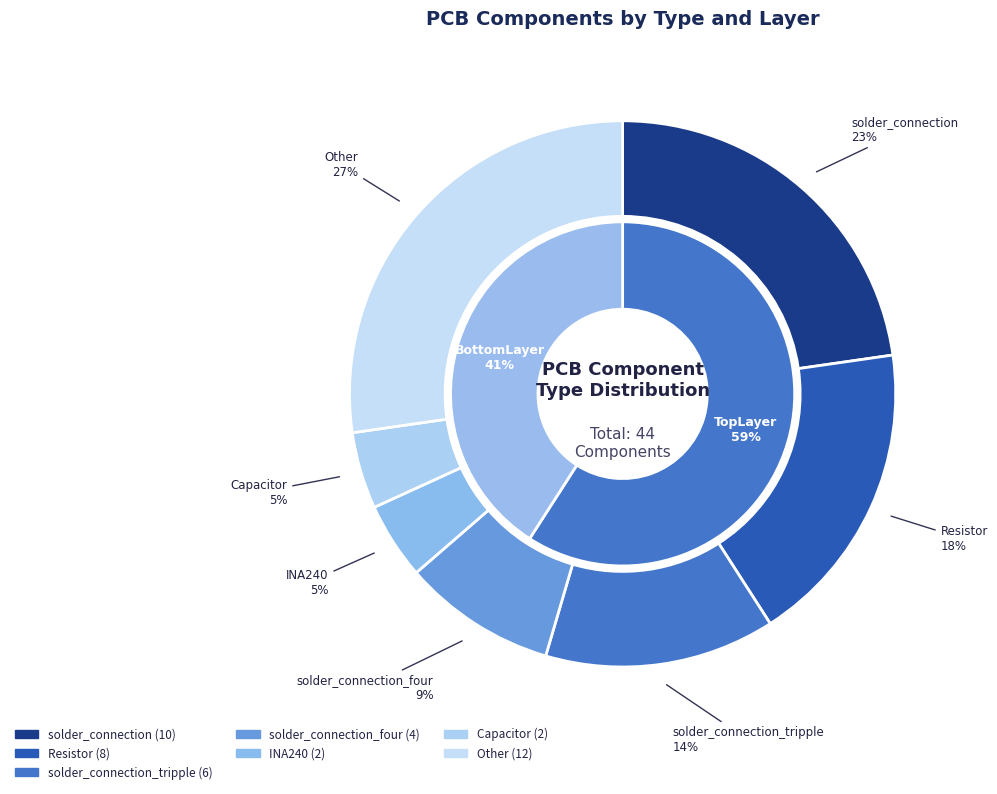

Does TopLayer_l1 account for over 50% of the chart?

No